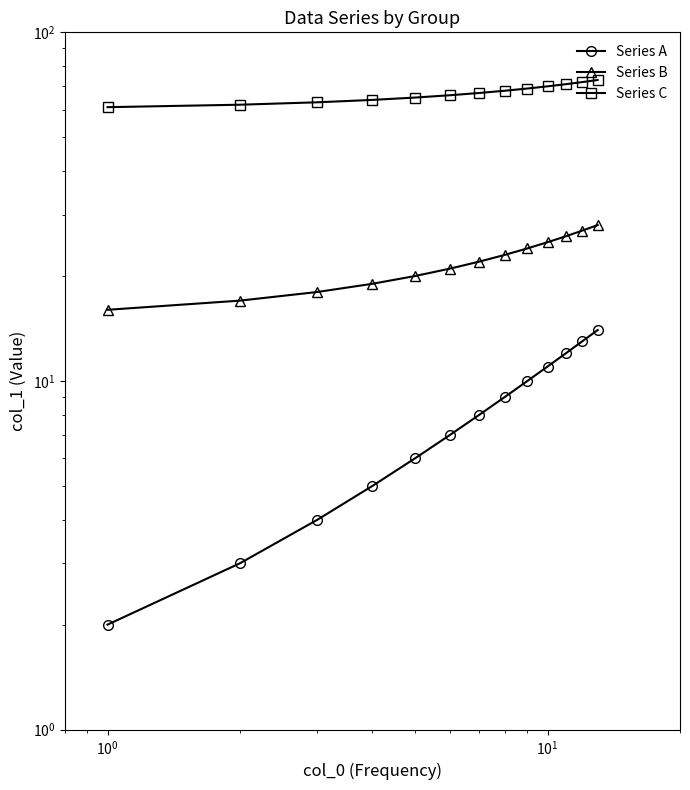

What is the difference between the maximum and second lowest values in the Series B series?

11